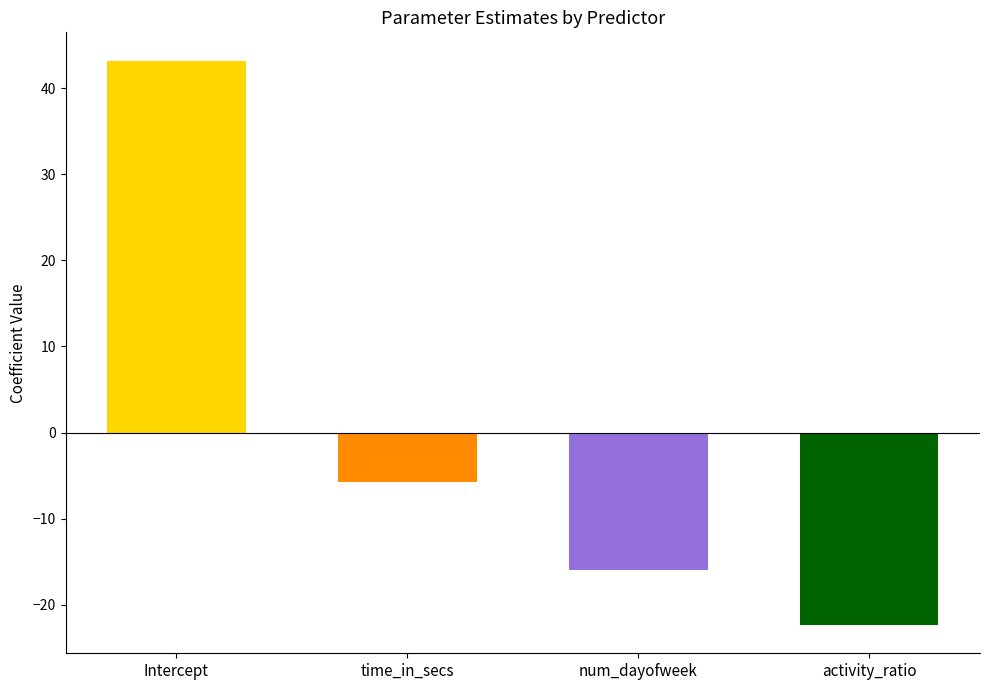

The chart shows a value of 65.2 at Intercept. True or false?

False